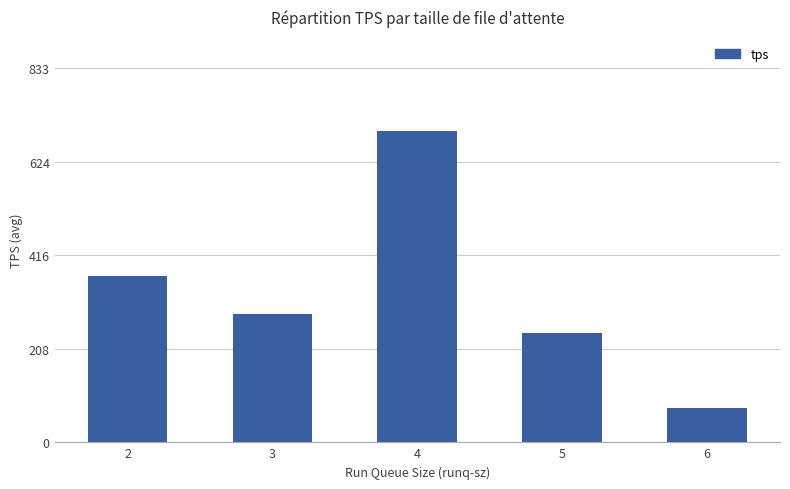

Is it true that the value at 3 is 285.4?

True